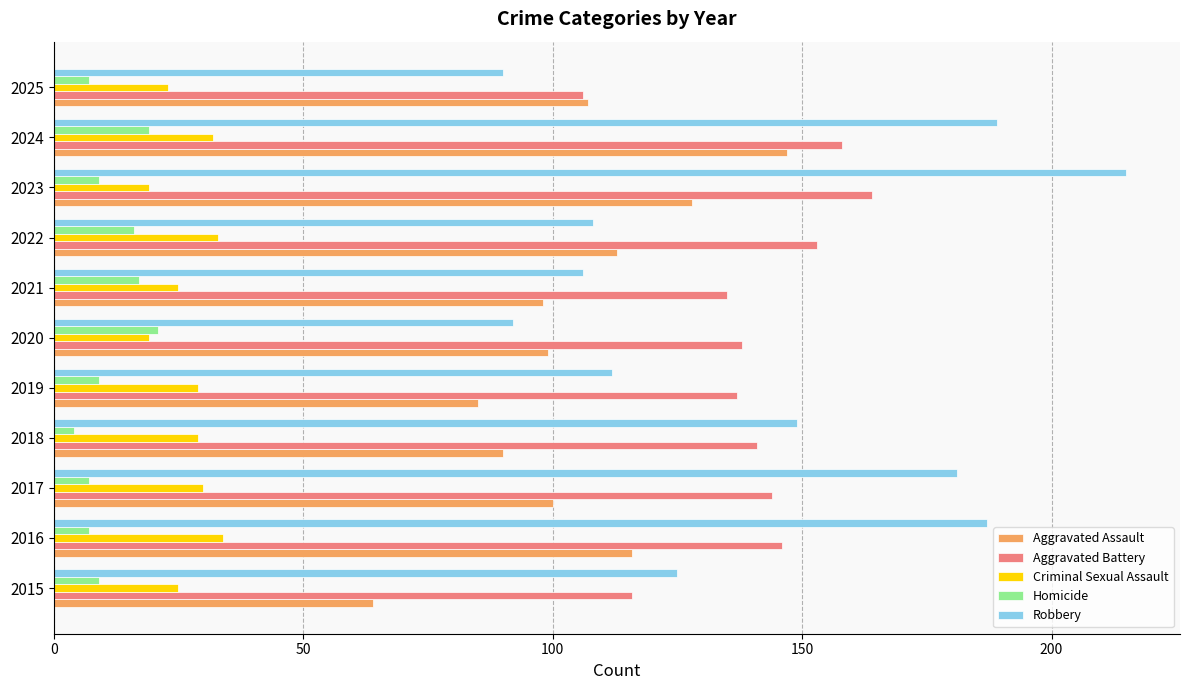

True or false: Criminal Sexual Assault has a value of 43 at 2021.

False